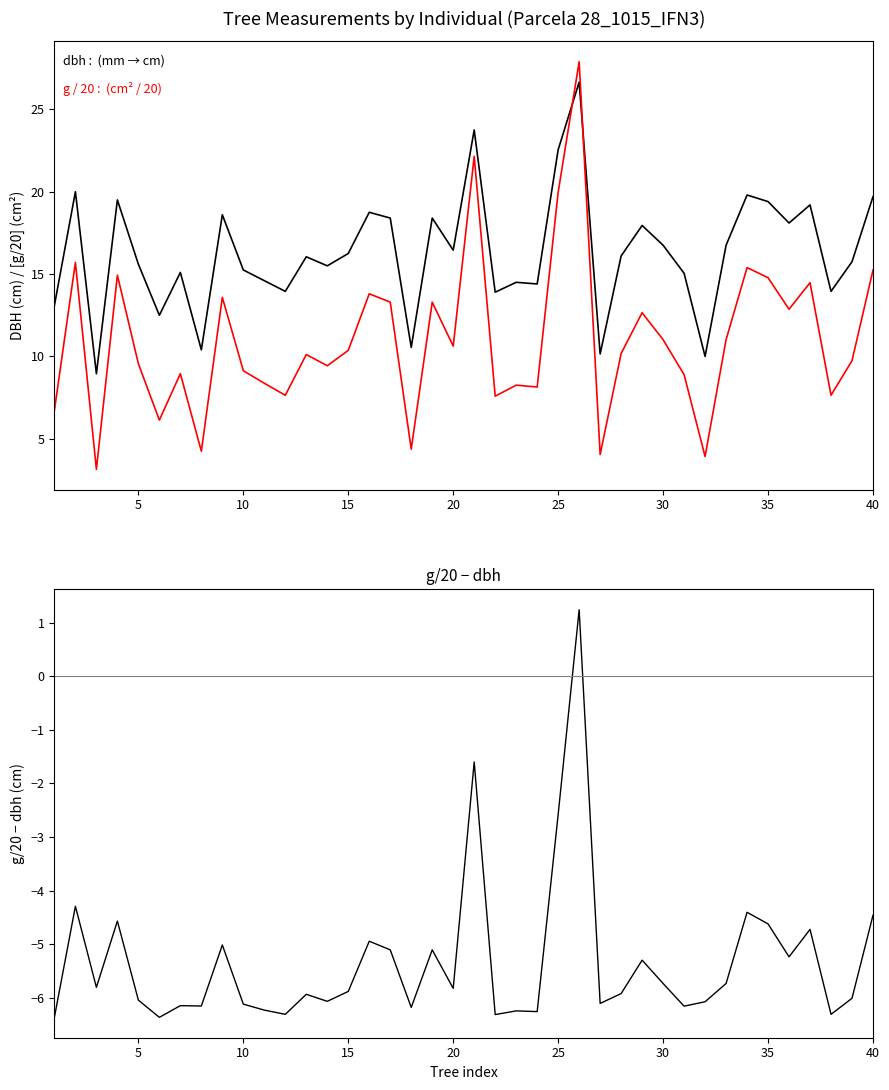

Rank the series by their maximum value, from lowest to highest.

g/20 - dbh, dbh, g / 20